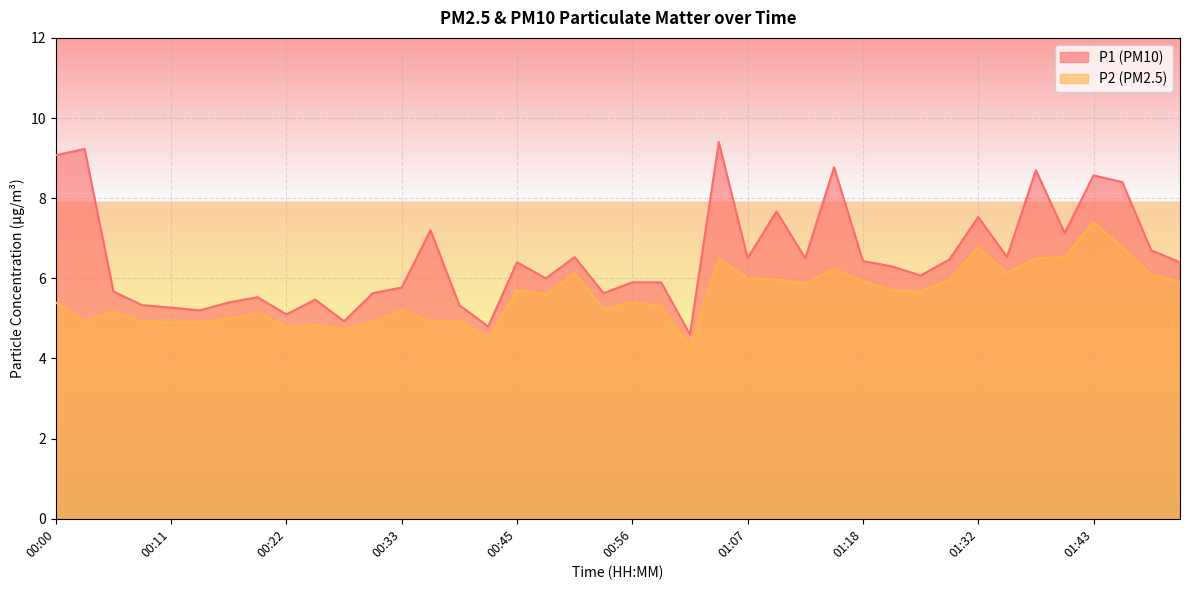

At how many categories does at least one series exceed 8?

7